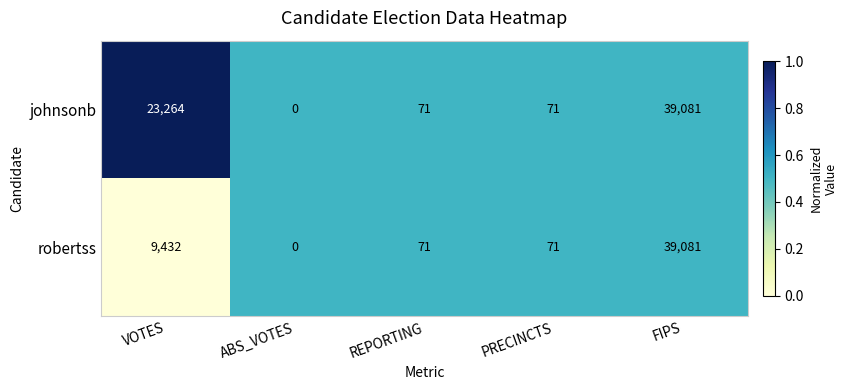

List the series in order of their overall mean, lowest first.

robertss, johnsonb